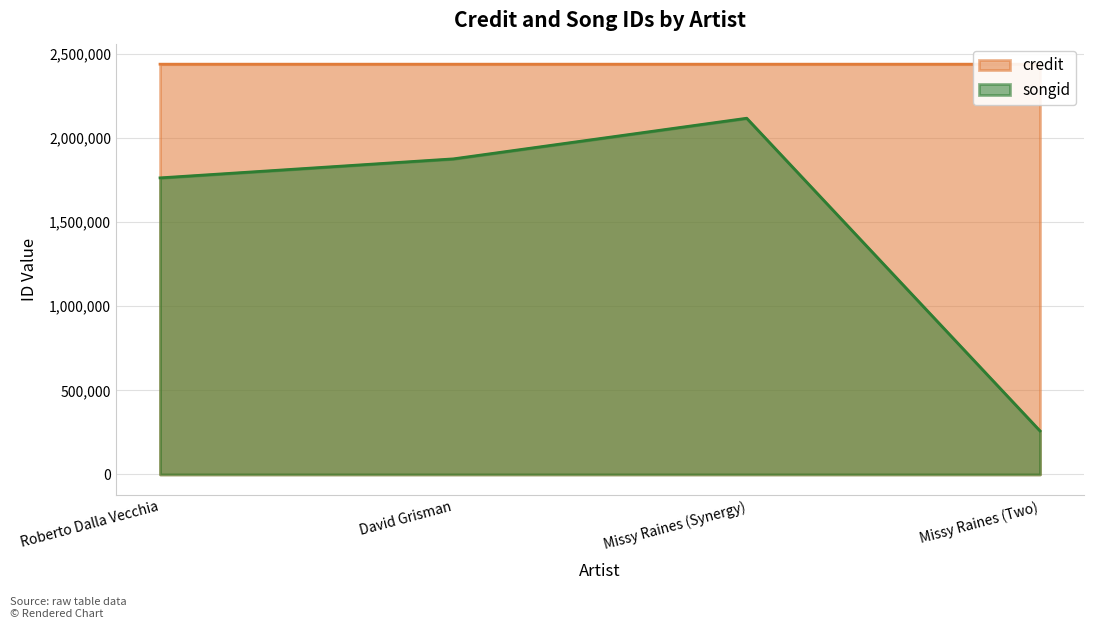

At which label does songid reach its minimum?

Missy Raines (Two)